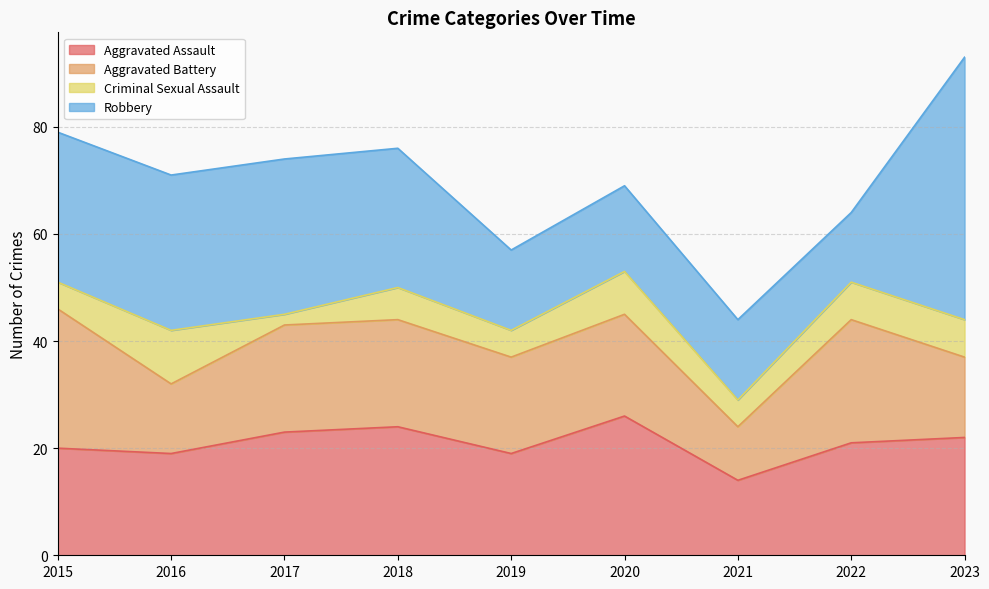

Which category has the lowest value across all series?

2017